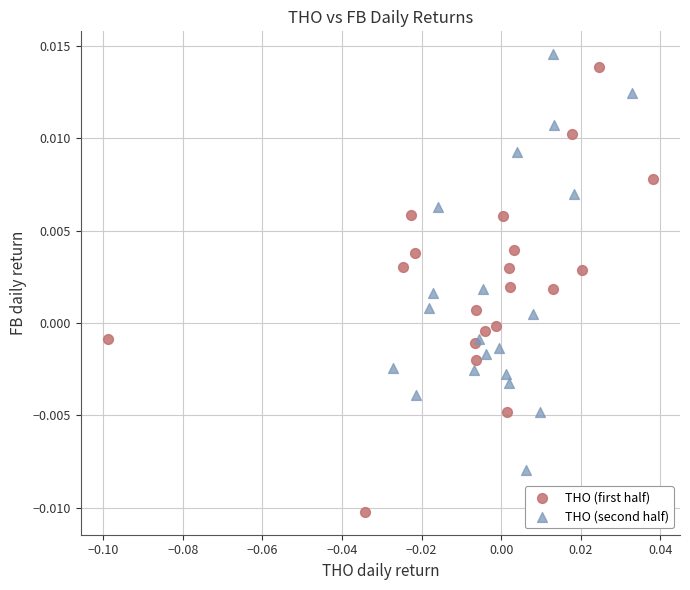

Which series reaches the minimum Y coordinate?

THO (first half)